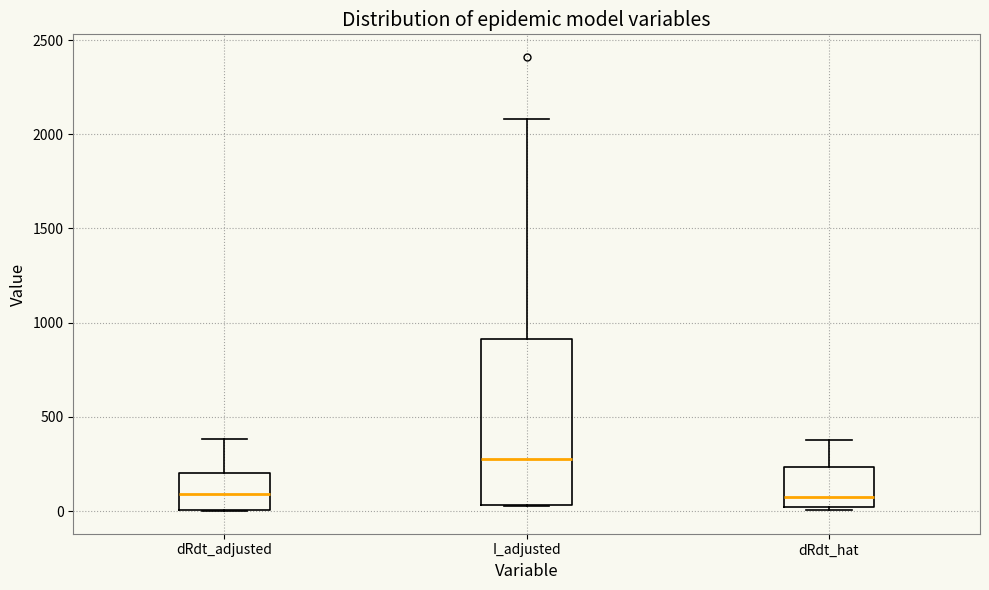

Reading left to right, transcribe this box plot: for each box, give where its median line is, the range the box spans, and where its two whiskers end, as read against the y-axis. The values are not printed on the chart, so give them approximately, as read against the axis.

dRdt_adjusted: median 100, box 0 to 200, whiskers 0 to 400
I_adjusted: median 300, box 50 to 900, whiskers 50 to 2100
dRdt_hat: median 100, box 0 to 250, whiskers 0 (just below the box's lower edge) to 350